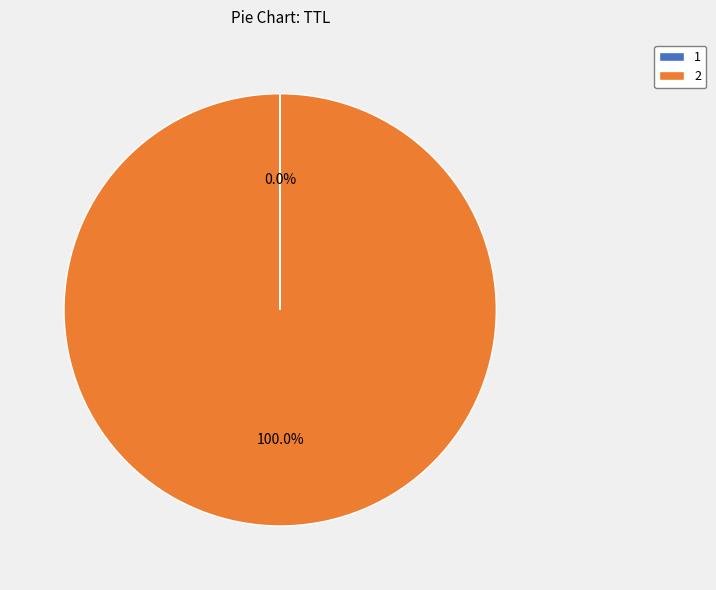

Does 2 represent more than half of the total?

Yes